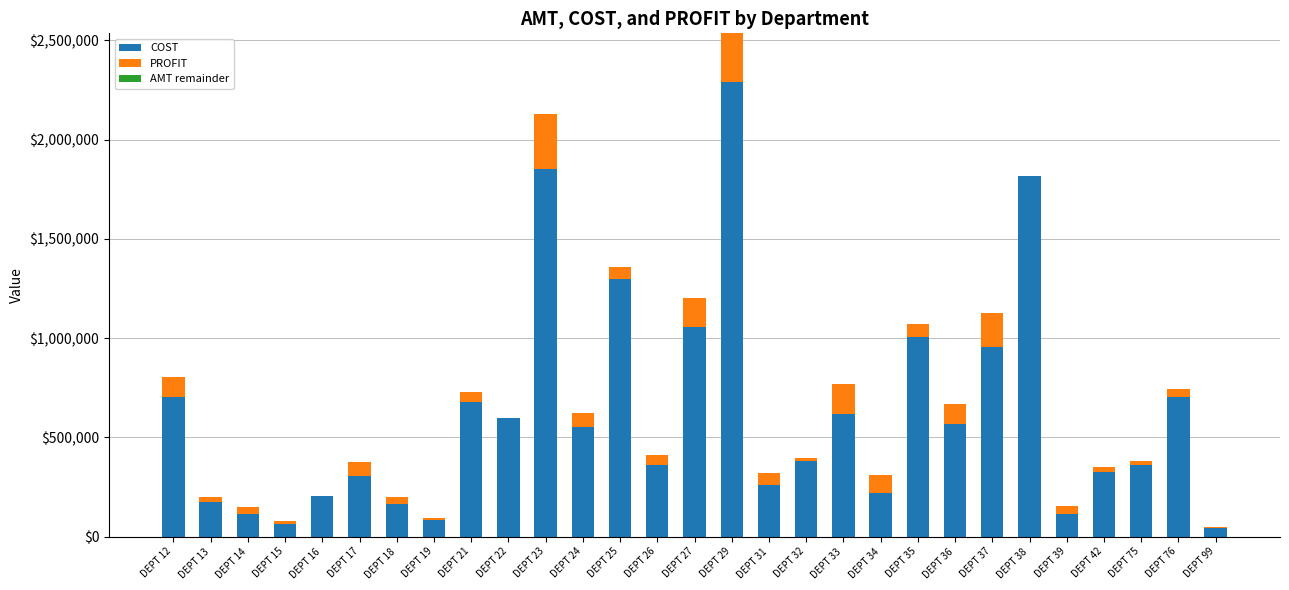

Are the bars horizontal?

No